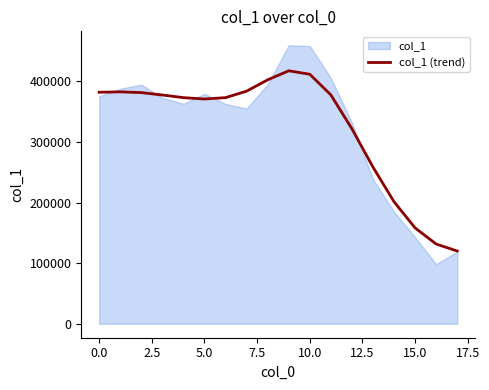

How many lines are shown in the chart?

1